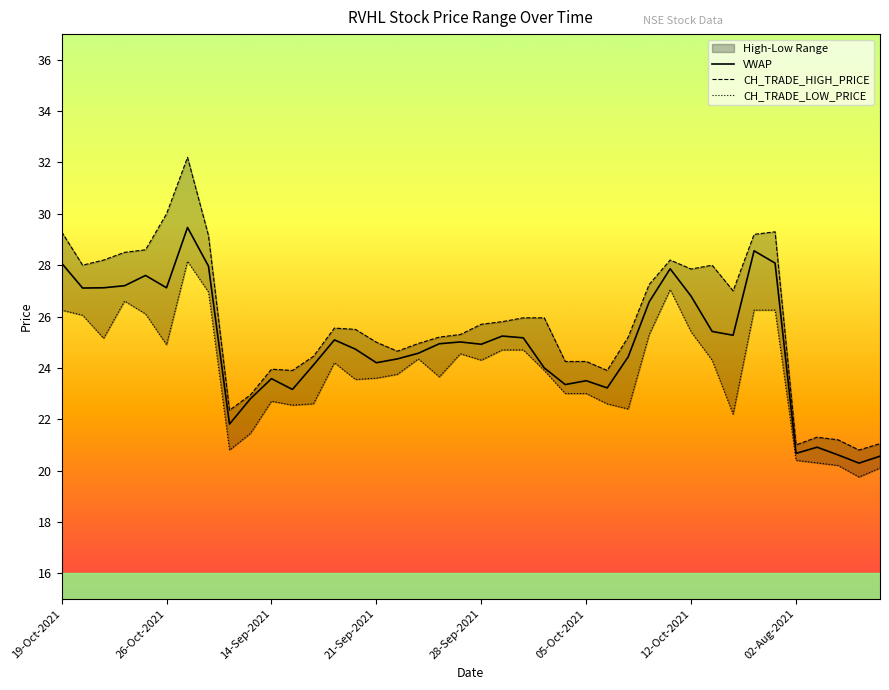

True or false: VWAP and CH_TRADE_HIGH_PRICE cross at least once.

False